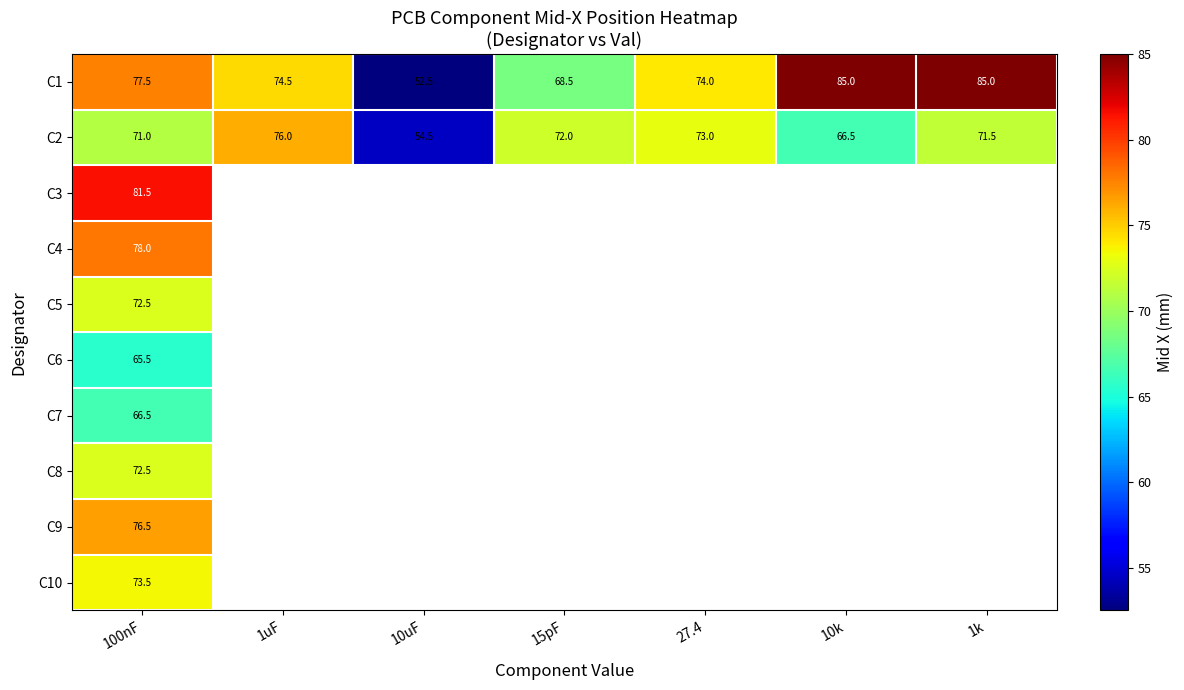

At which label does C2 reach its peak?

1uF